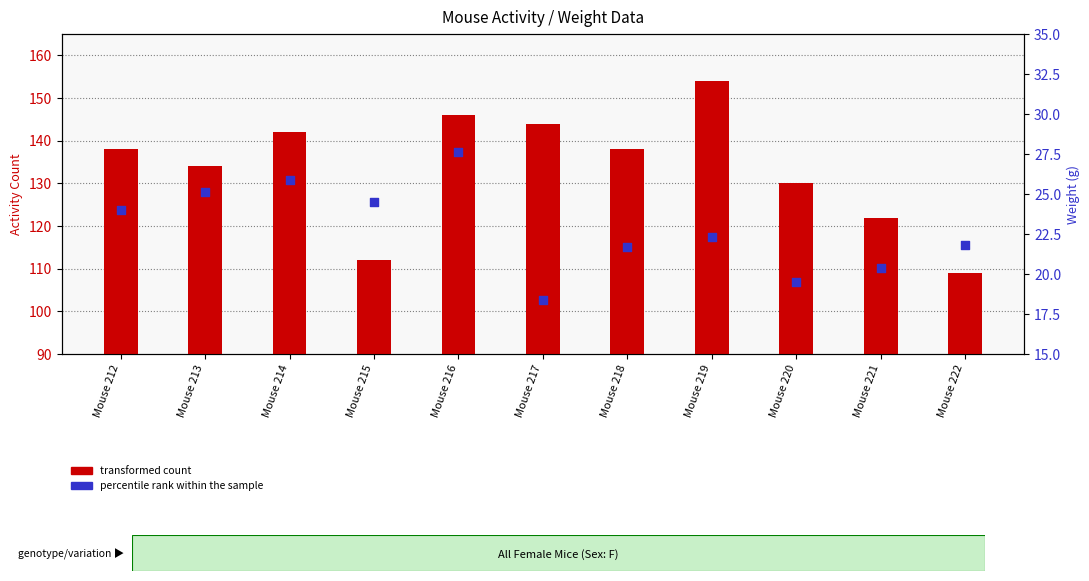

Which series has the largest total across all categories?

transformed count